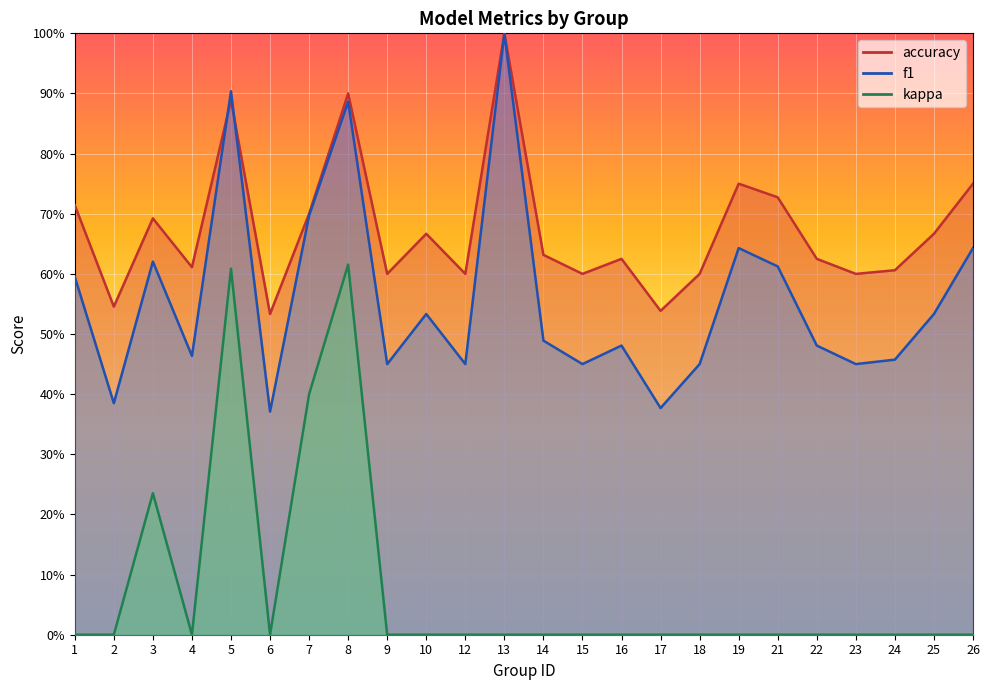

Is it true that kappa equals 0.4 at 21?

False